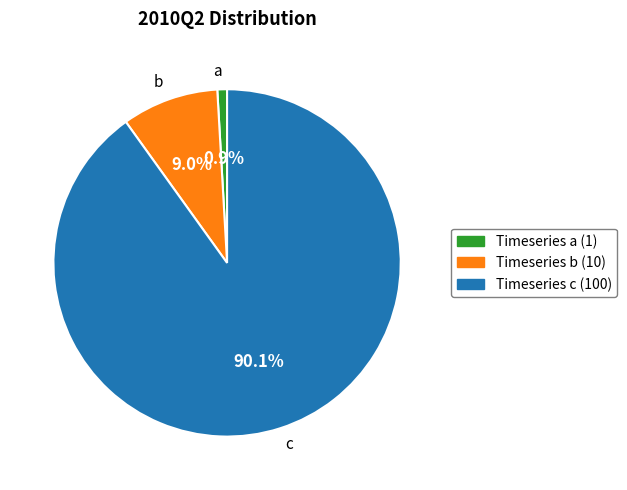

How much of the chart is everything except c?

9.9%